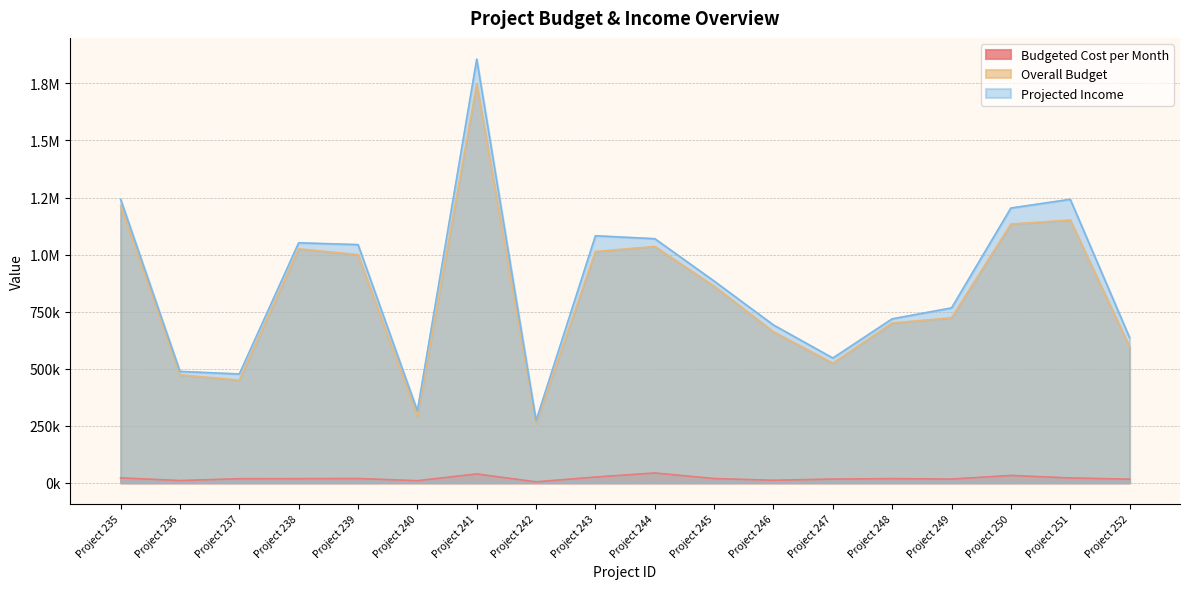

Does the chart display data point markers on the line(s)?

No